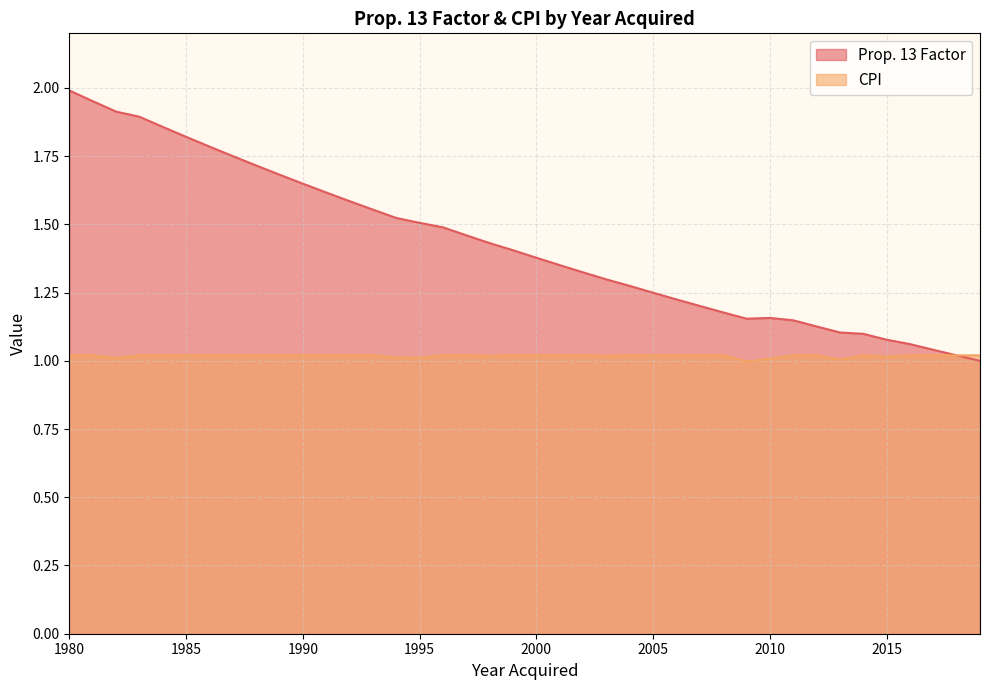

What is the sum of the Prop. 13 Factor values at 1996 and 2018?

2.5